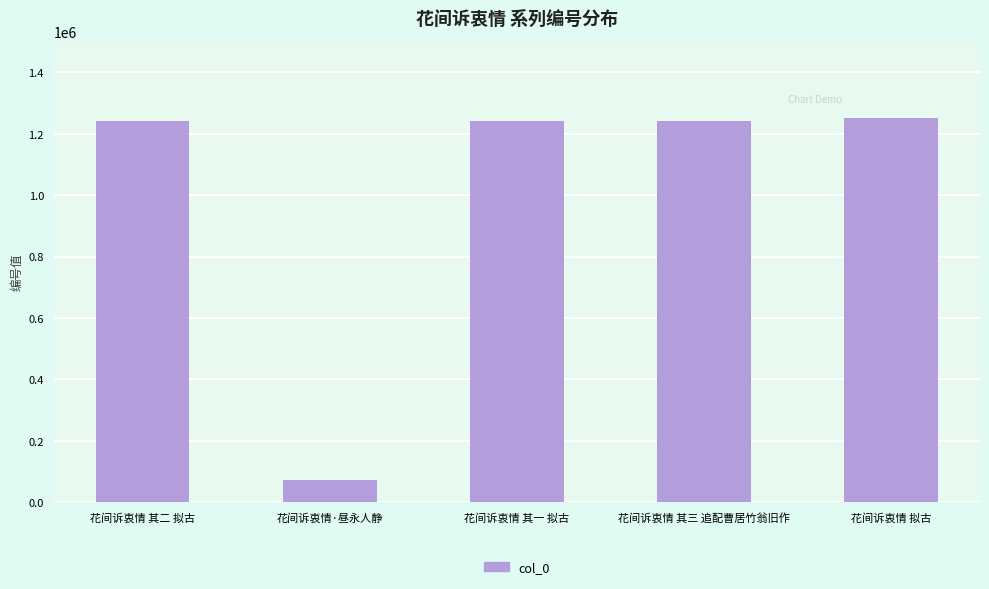

What is the minimum value shown in the chart?

70999